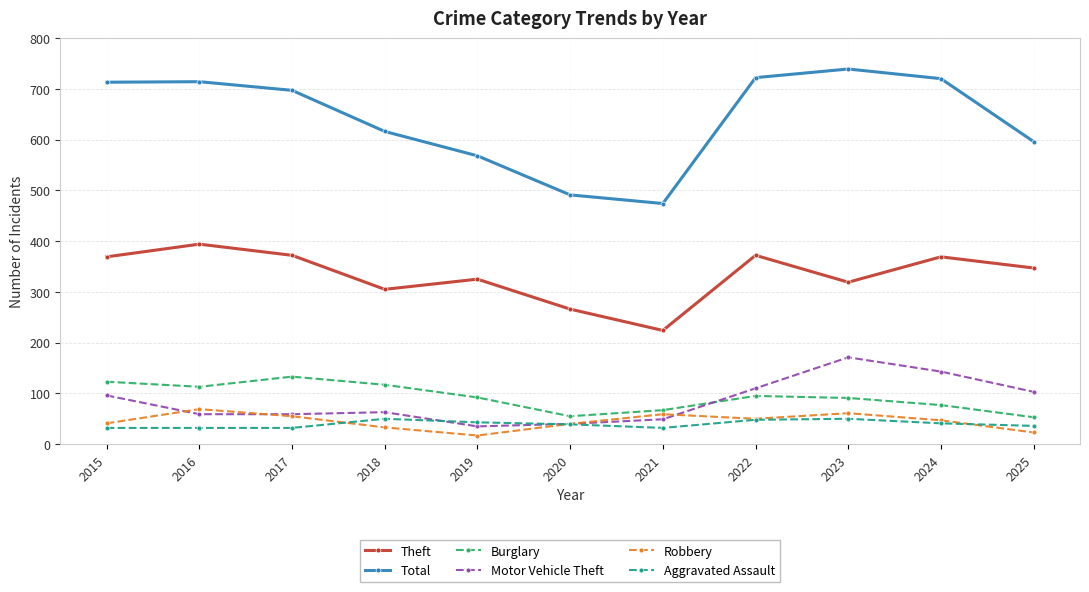

How many lines are shown in the chart?

6